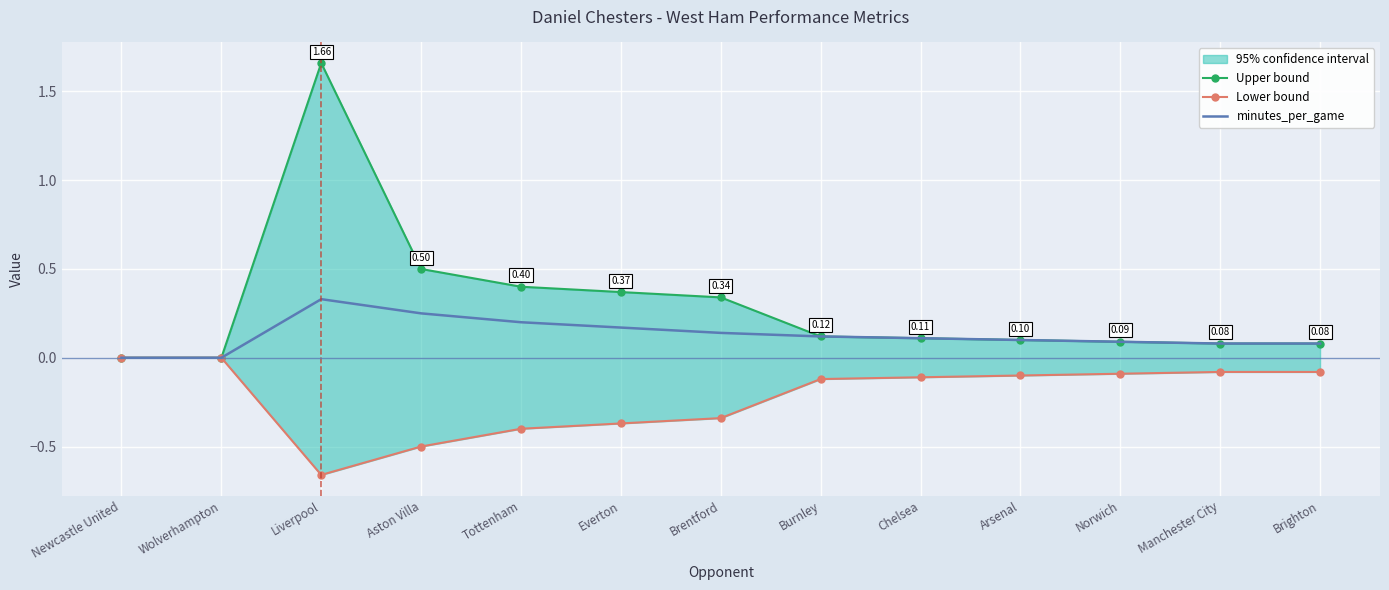

Which series has the largest total across all categories?

Upper bound